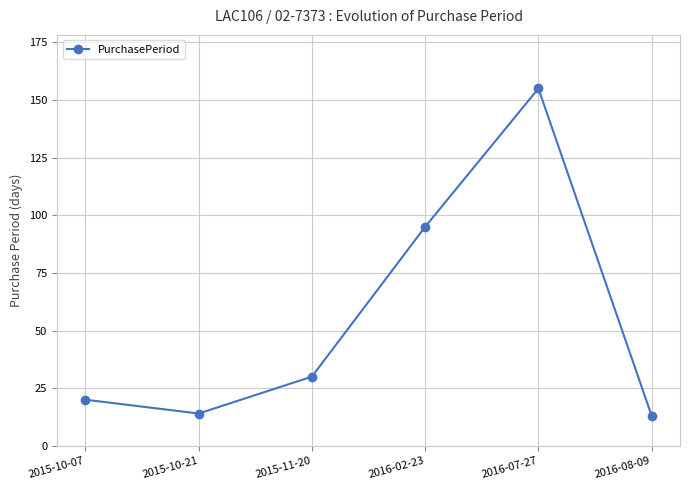

True or false: the data shows 78 at 2016-07-27.

False